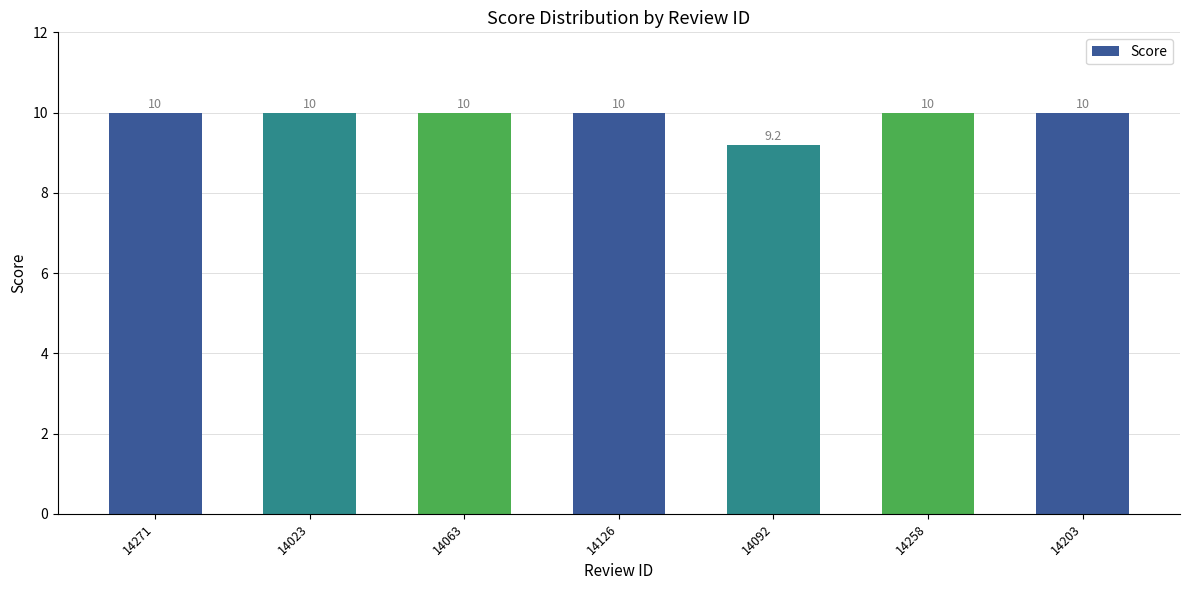

What is the label of the 7th bar from the left?

14203